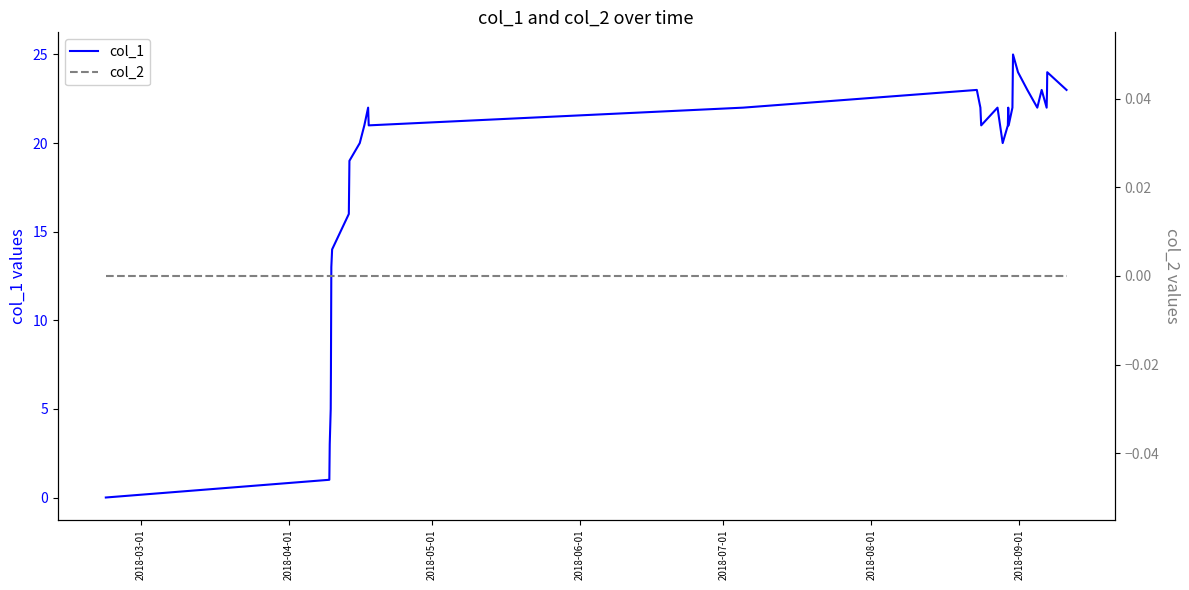

True or false: col_2 and col_1 intersect in this chart.

False